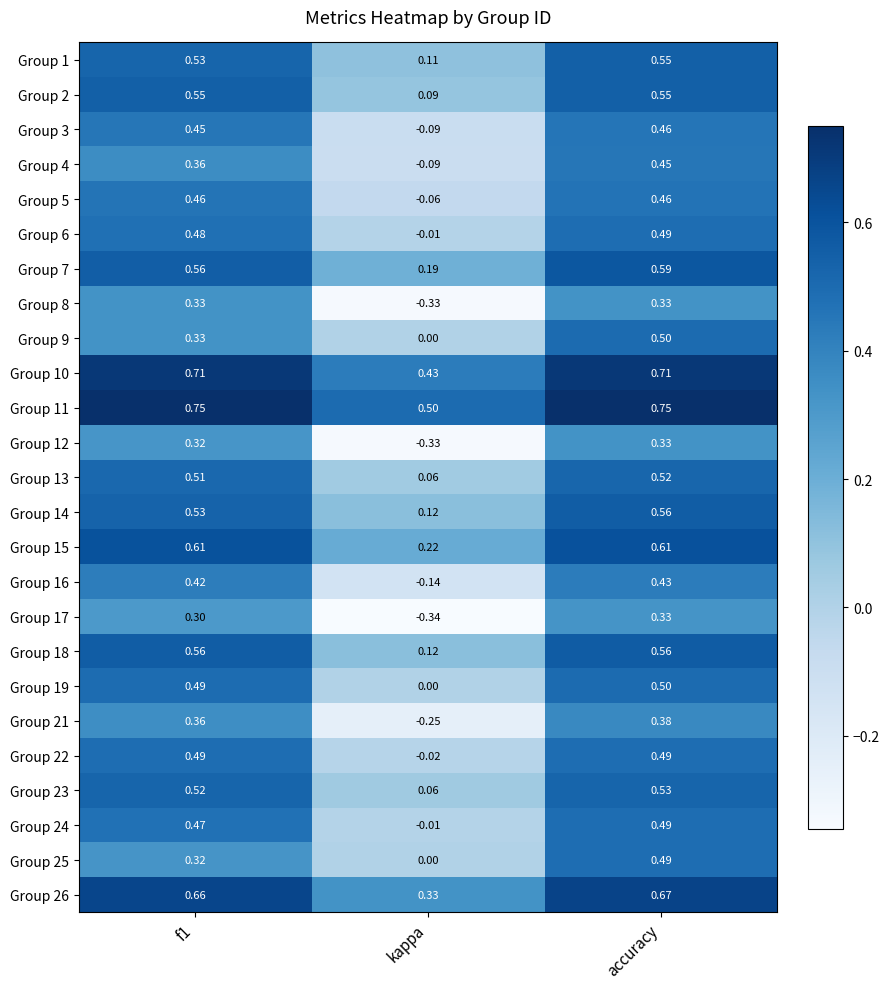

Count the number of categories in the chart.

3